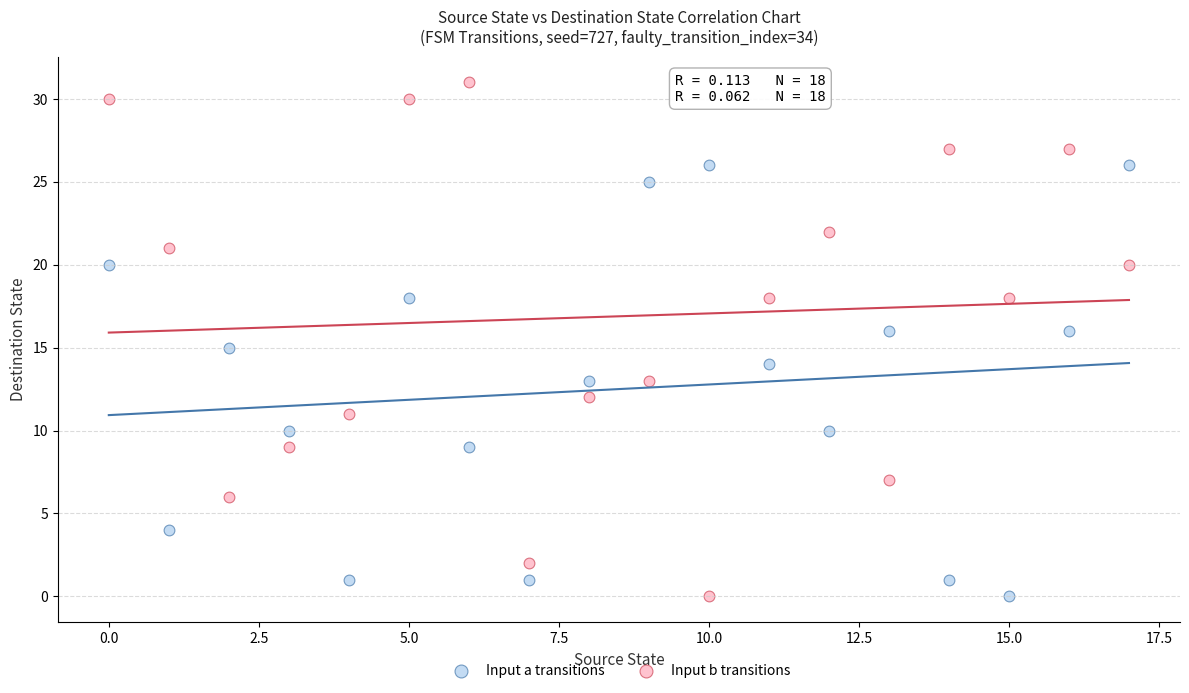

Across all data points, what is the range of Y values (max minus min)?

31